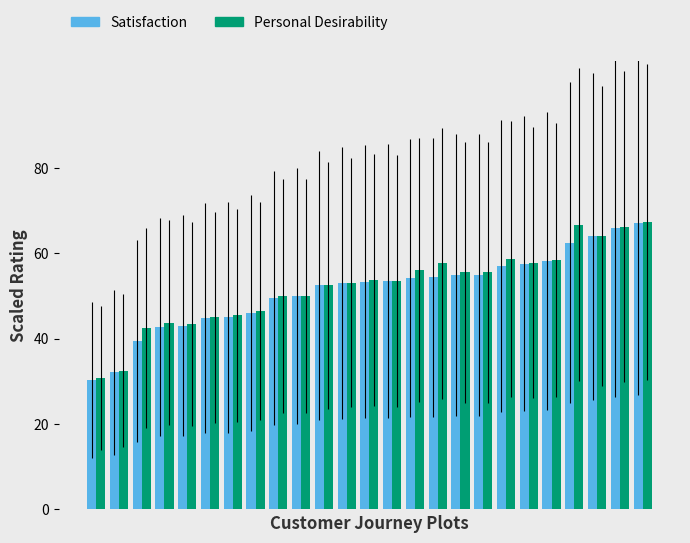

What is the minimum value shown in the chart?

30.4